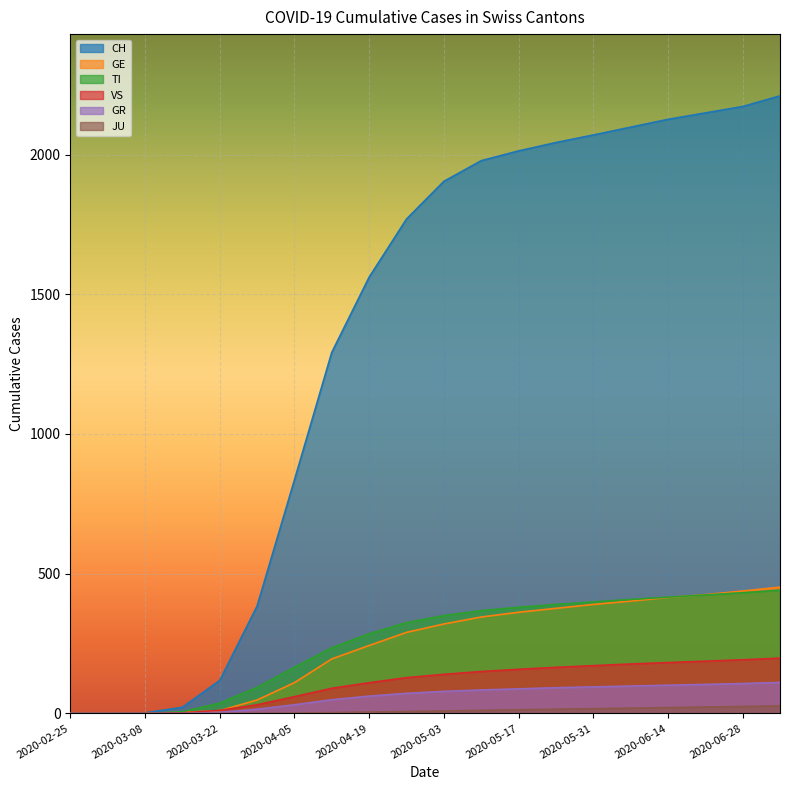

True or false: GE and TI cross at least once.

True